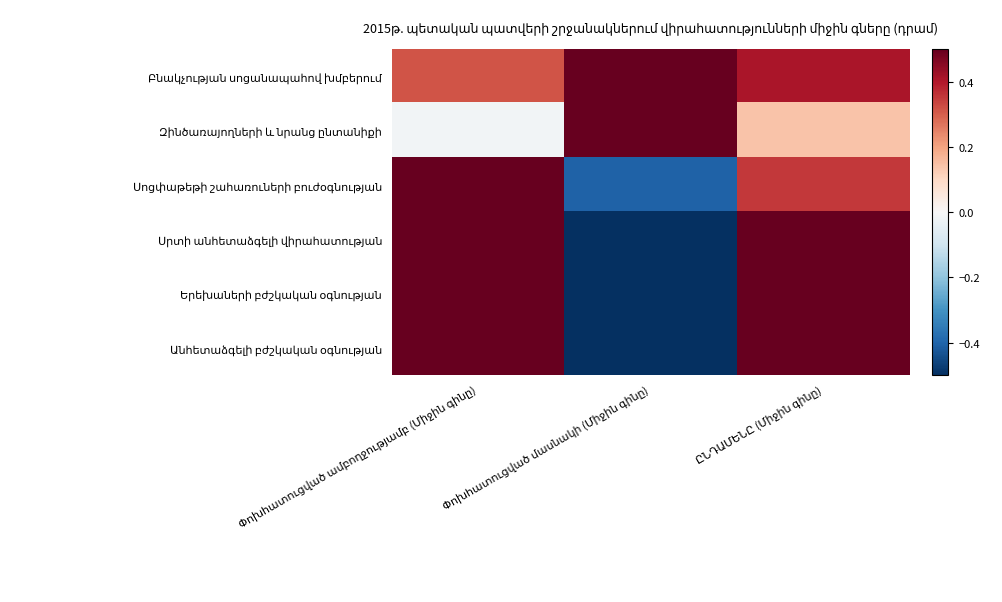

True or false: Բնակչության սոցանապահով խմբերում has a value of 0.2 at Փոխհատուցված ամբողջությամբ (Միջին գինը).

False